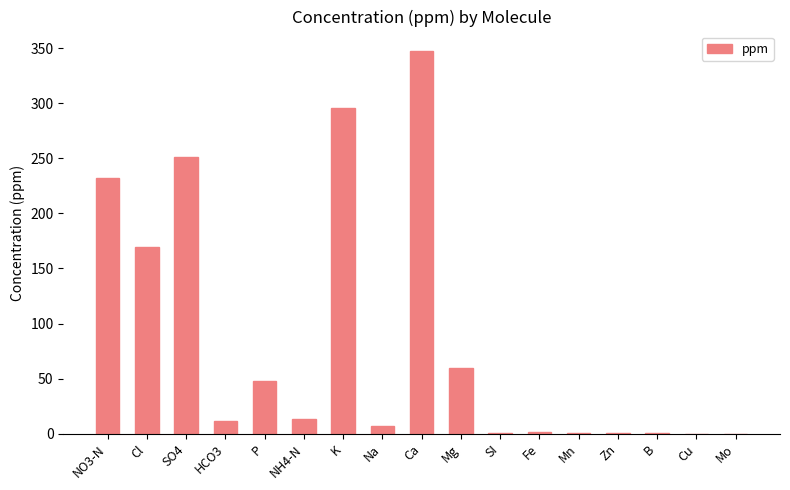

True or false: the data shows 0.4 at Mn.

True